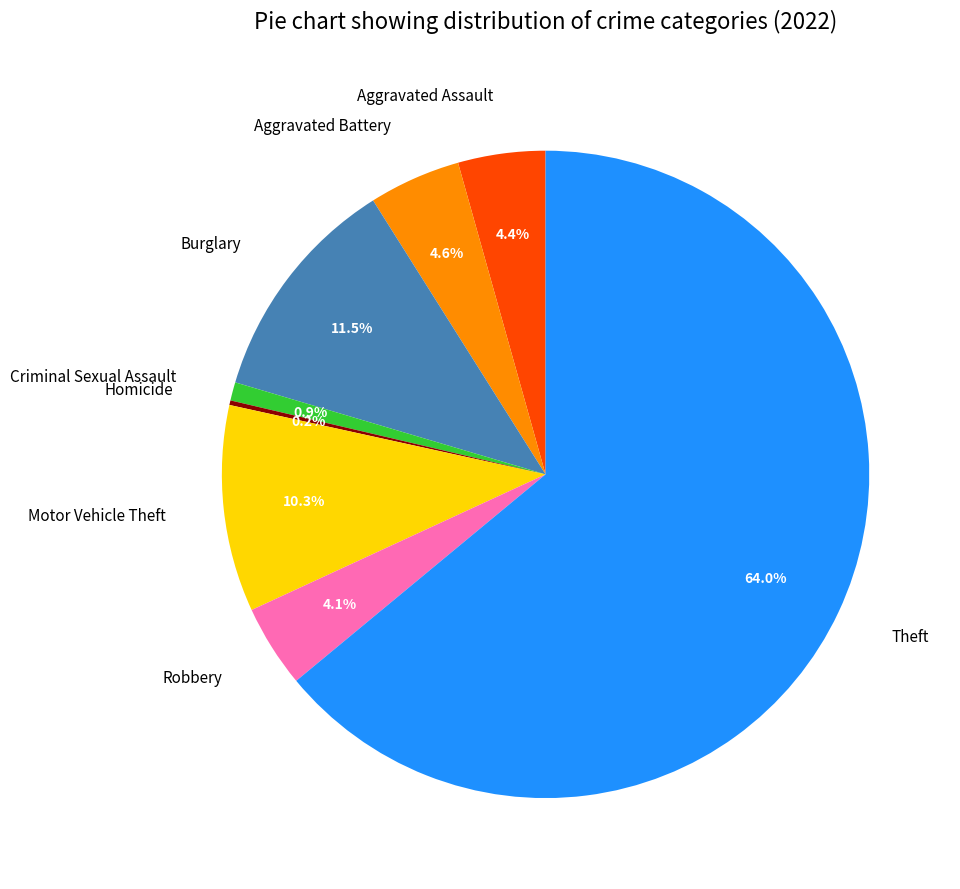

Which category has the biggest portion of the pie?

Theft